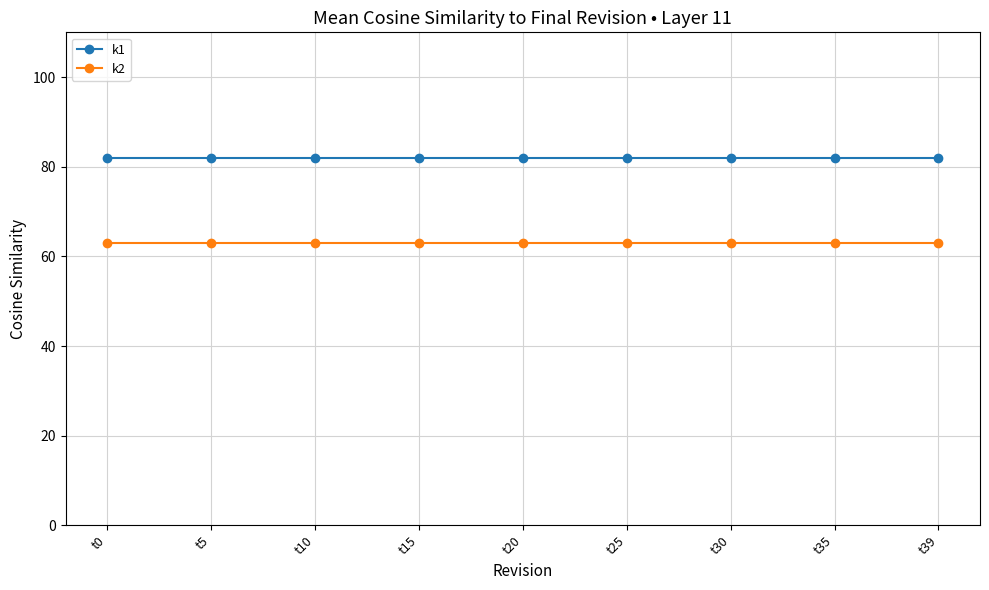

Reading left to right, extract all data points from this chart.

k1: t0=82	t5=82	t10=82	t15=82	t20=82	t25=82	t30=82	t35=82	t39=82
k2: t0=63	t5=63	t10=63	t15=63	t20=63	t25=63	t30=63	t35=63	t39=63